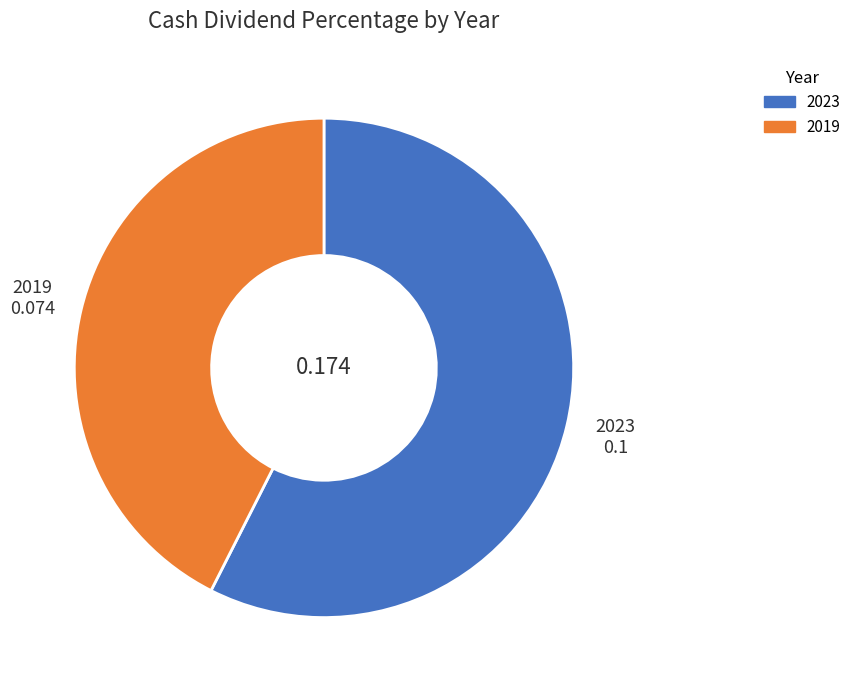

Rank the categories by value from lowest to highest.

2019, 2023